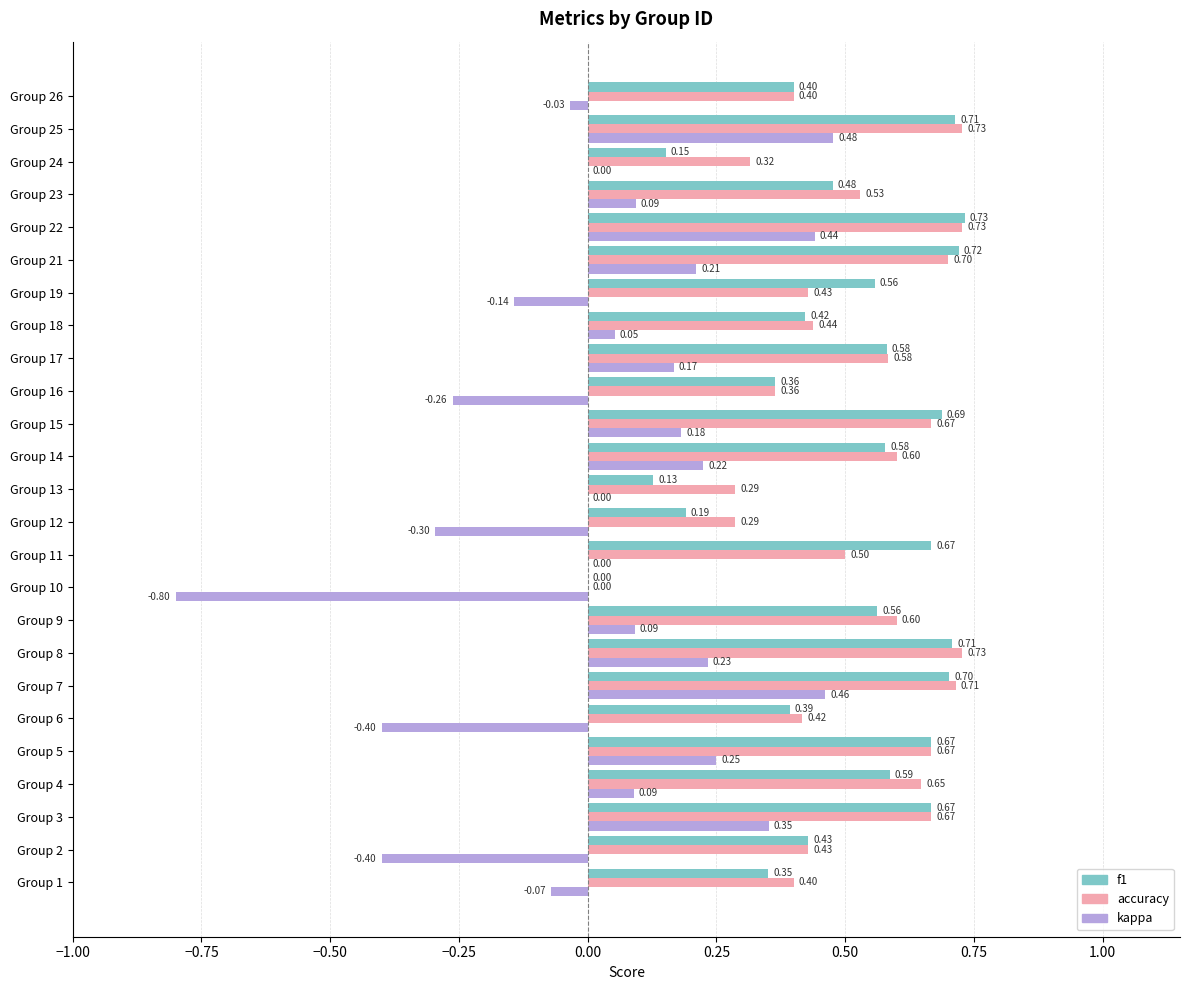

What is the sum of all kappa values?

0.9